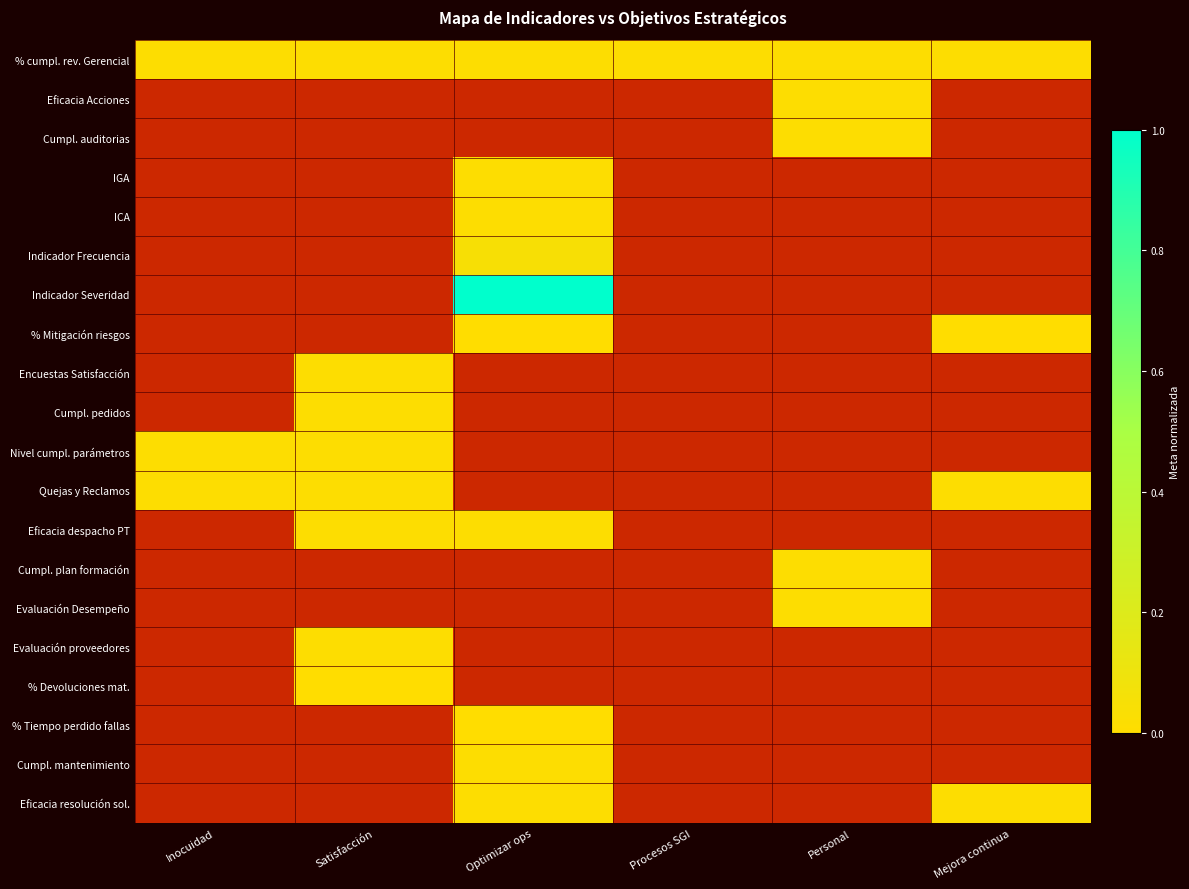

What is the maximum value shown in the chart?

1.0